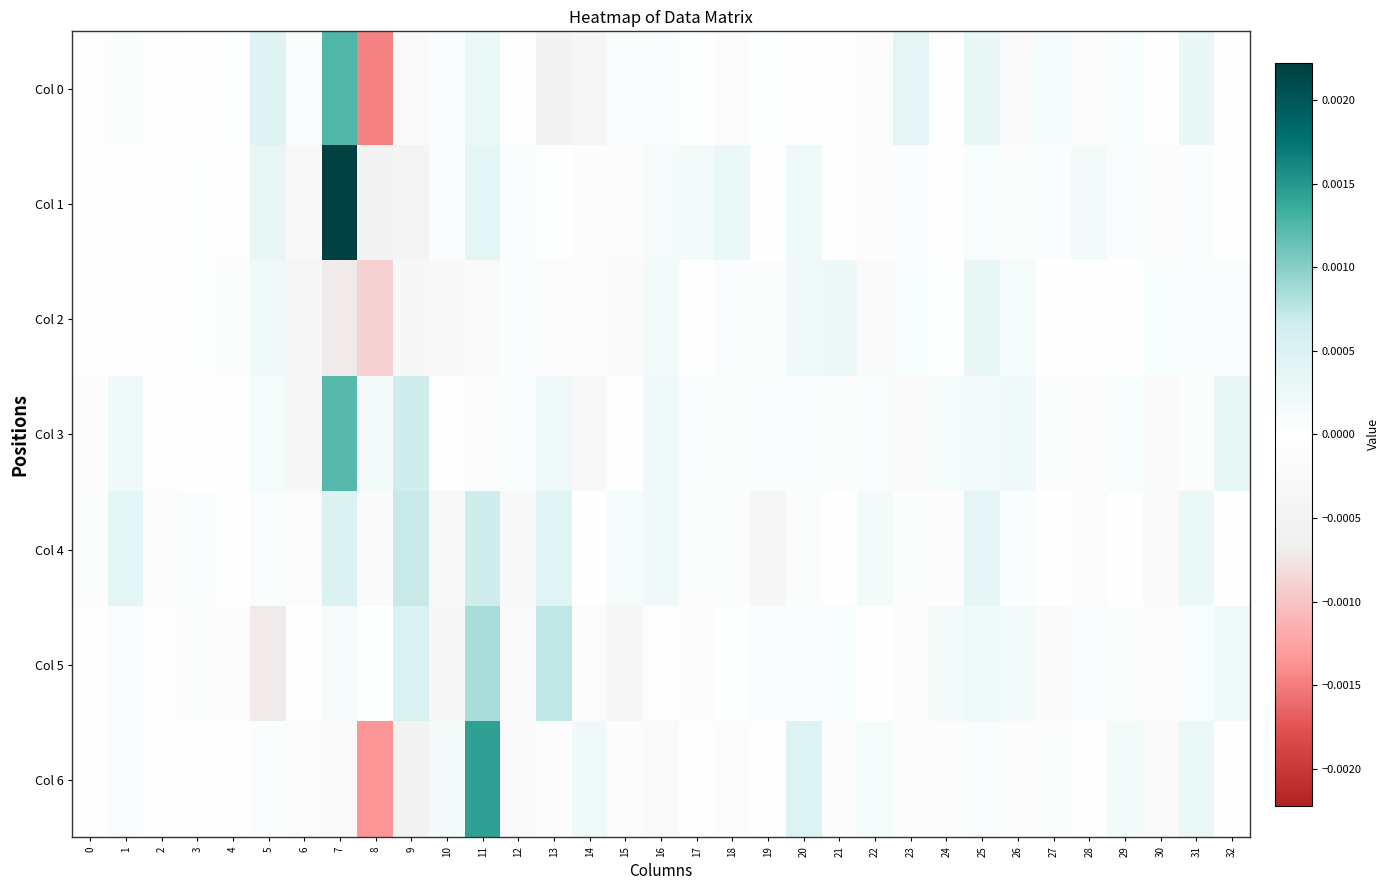

Which has a higher value, 31 or 27?

31